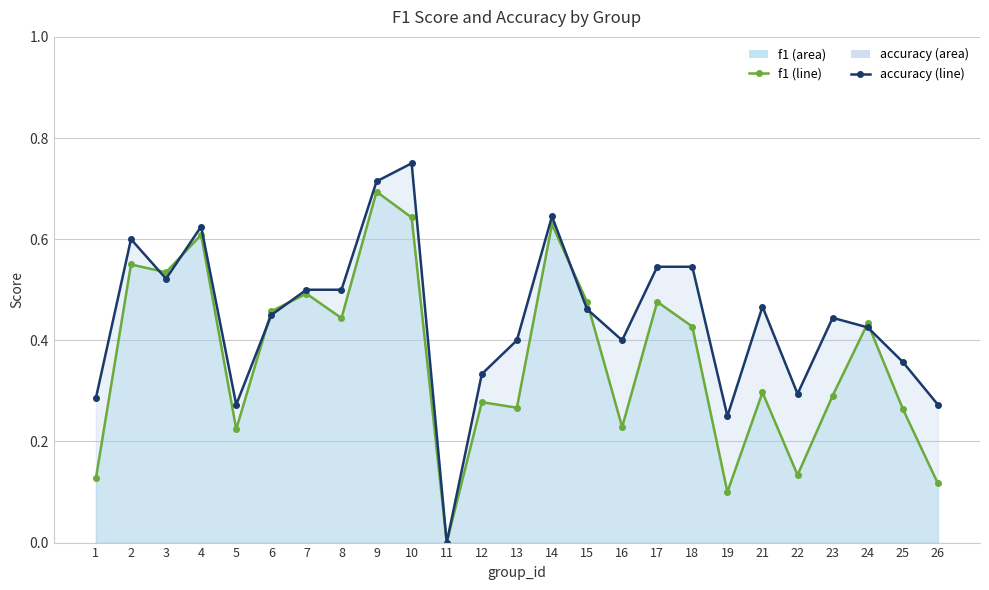

Rank the categories by f1 value from highest to lowest.

9, 10, 14, 4, 2, 3, 7, 17, 15, 6, 8, 24, 18, 21, 23, 12, 13, 25, 16, 5, 22, 1, 26, 19, 11